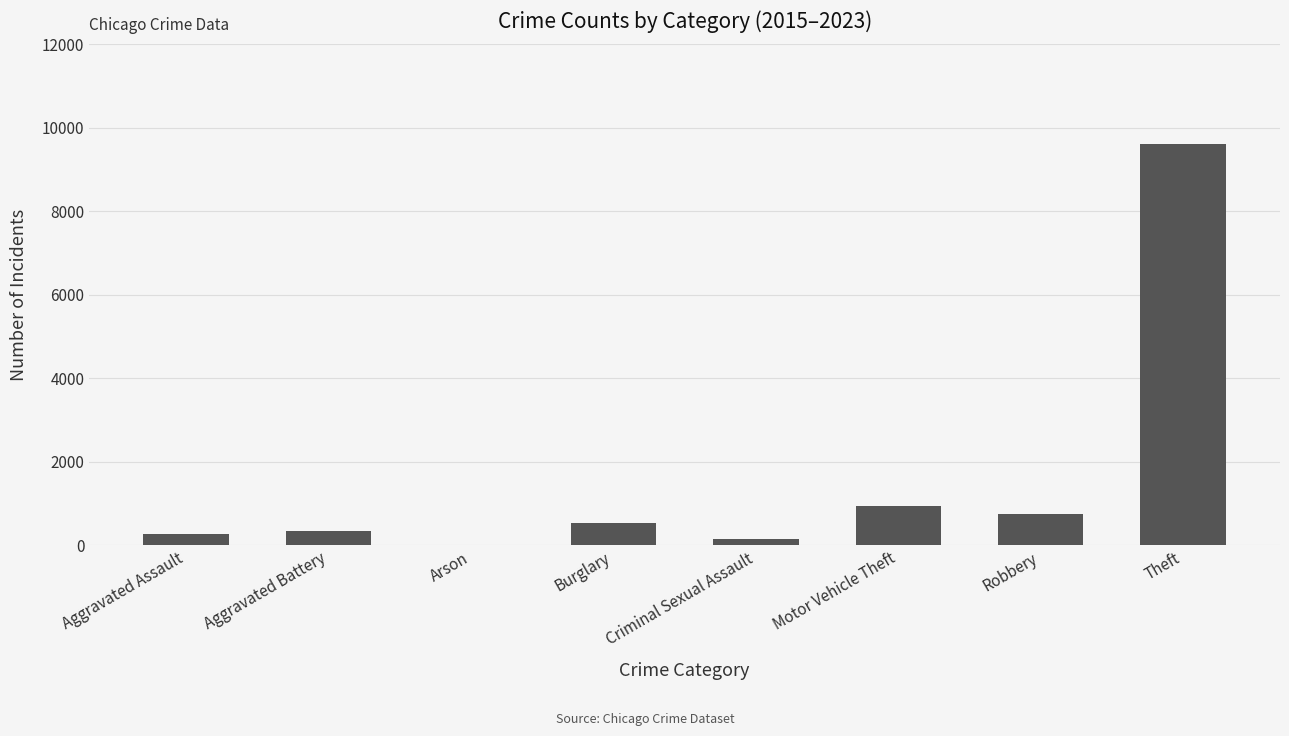

What is the greatest value displayed?

9608